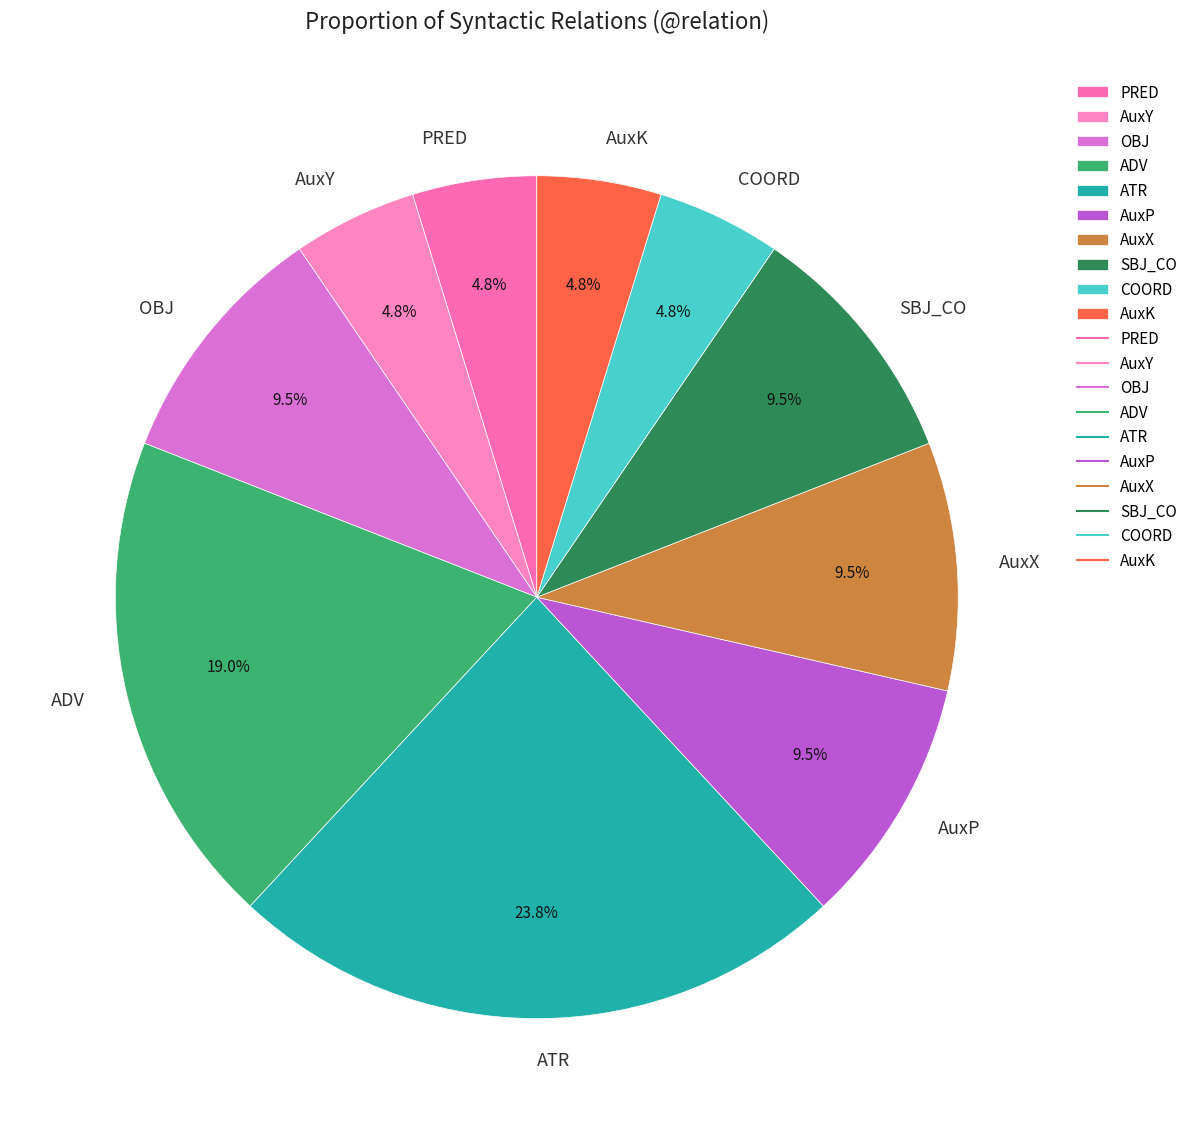

How many segments does this pie chart have?

10